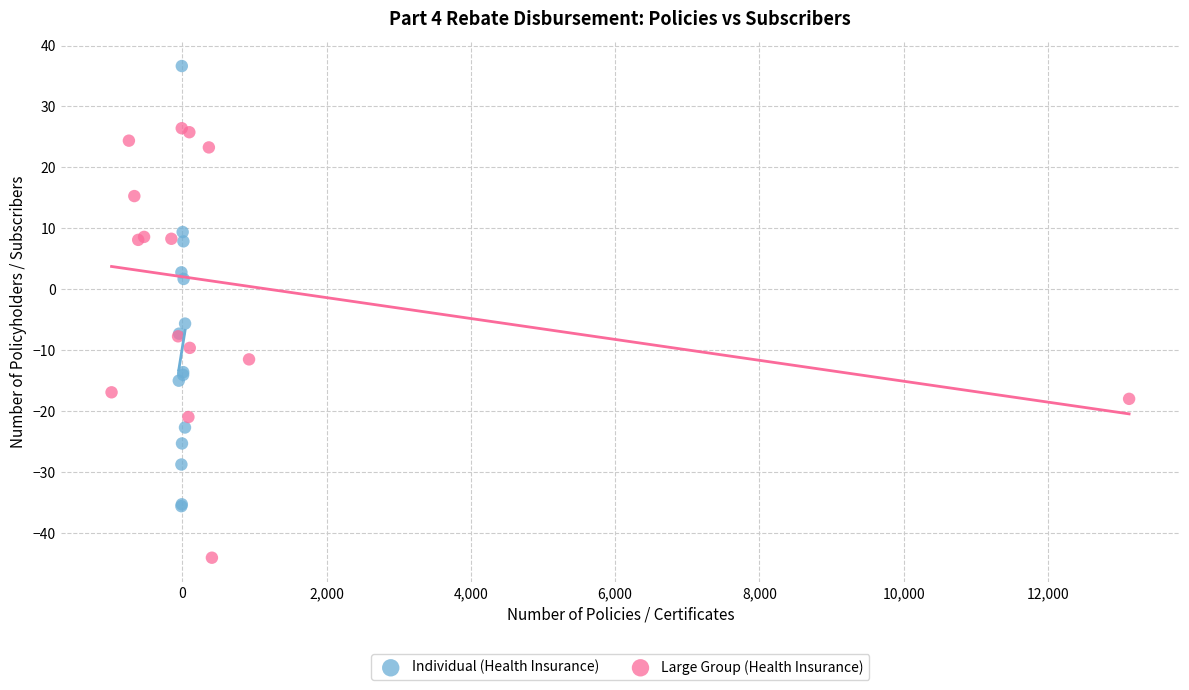

Which series reaches the minimum Y coordinate?

Large Group (Health Insurance)